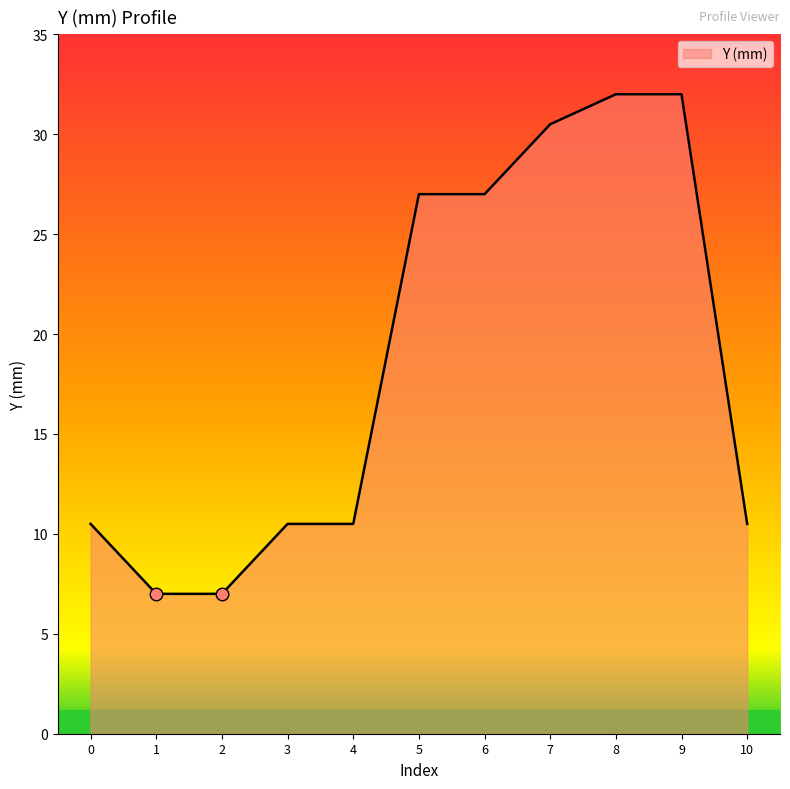

Reading right to left, what are all the values shown in this chart?

10=10.5	9=32.0	8=32.0	7=30.5	6=27.0	5=27.0	4=10.5	3=10.5	2=7.0	1=7.0	0=10.5